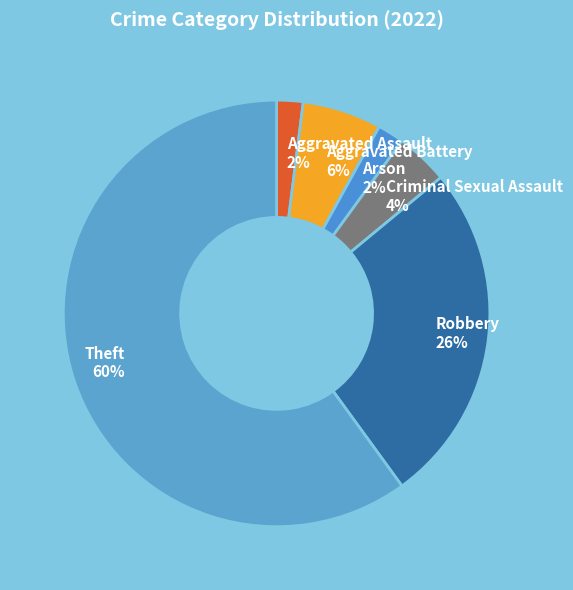

Is the sum of Criminal Sexual Assault and Aggravated Assault greater than half?

No